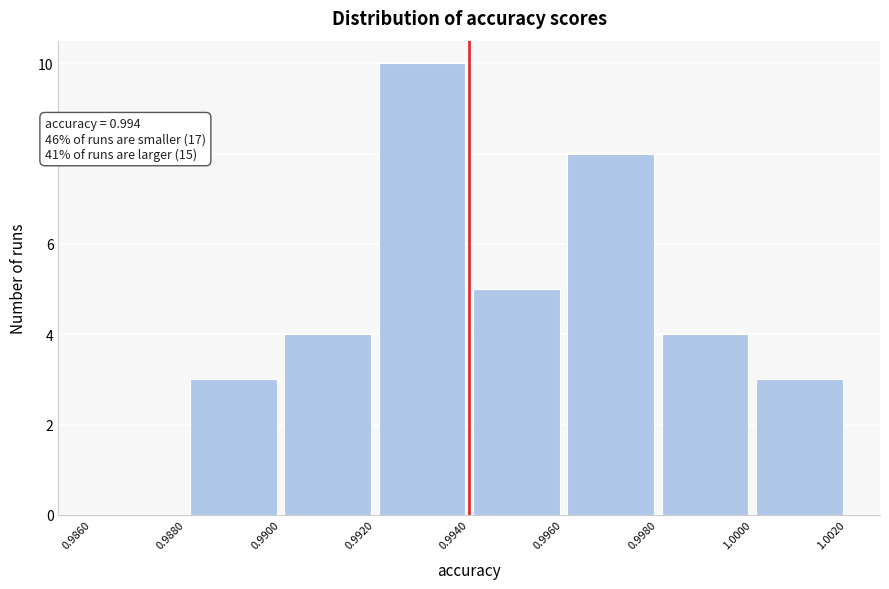

Over which range of the x-axis is the bar tallest?

0.9920 to 0.9940